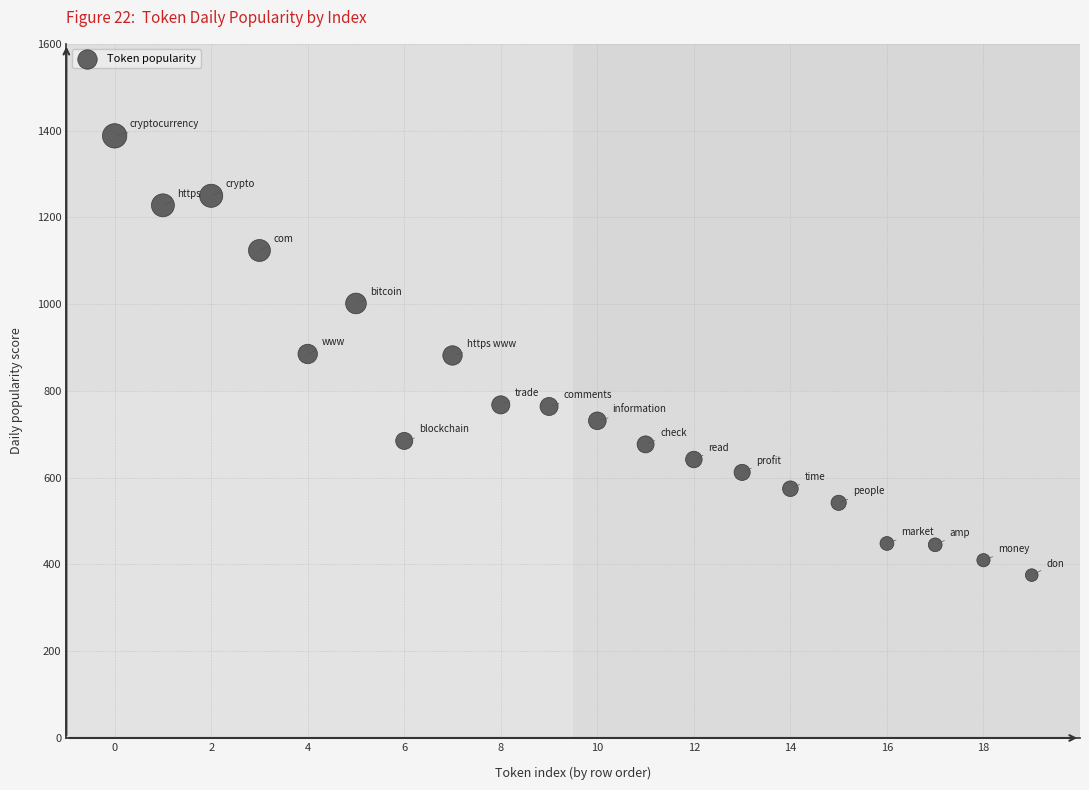

Count the number of points in this scatter plot.

20